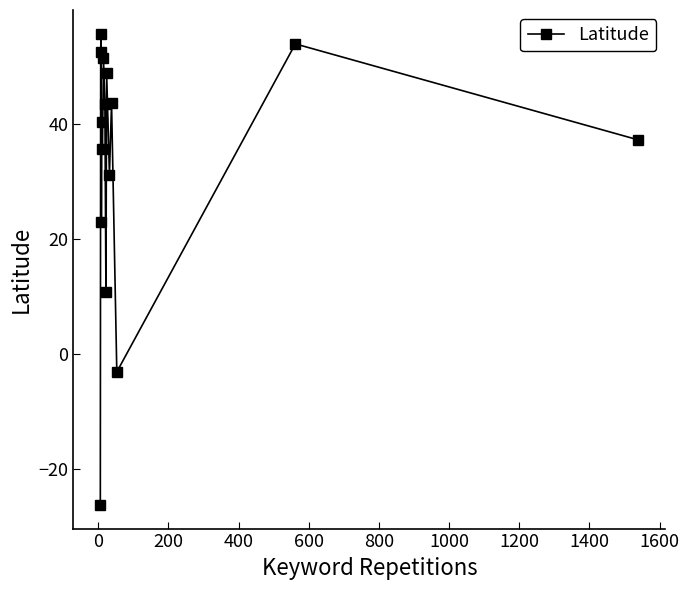

How many categories are shown in the chart?

15